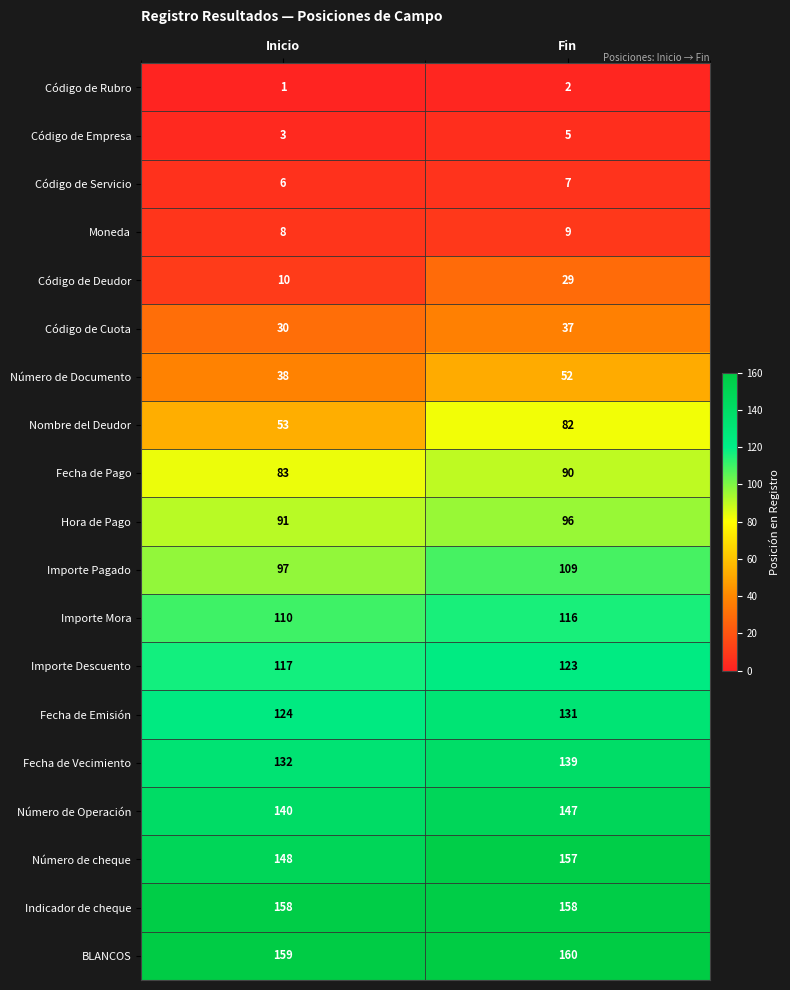

Is it true that Fecha de Emisión equals 196 at Inicio?

False